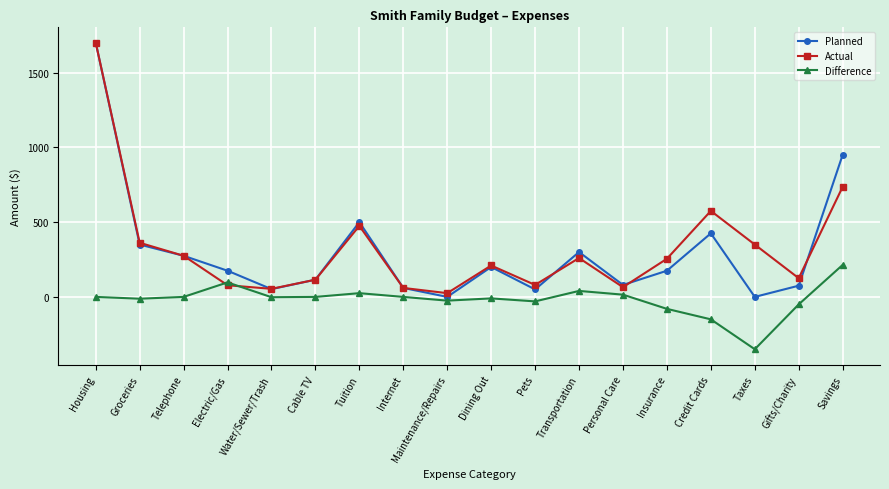

How many values in the Planned series are below 175?

8